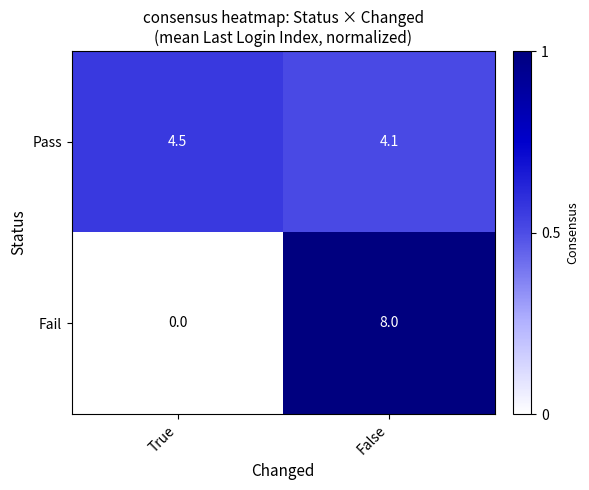

Which series has the largest range (max minus min)?

Fail